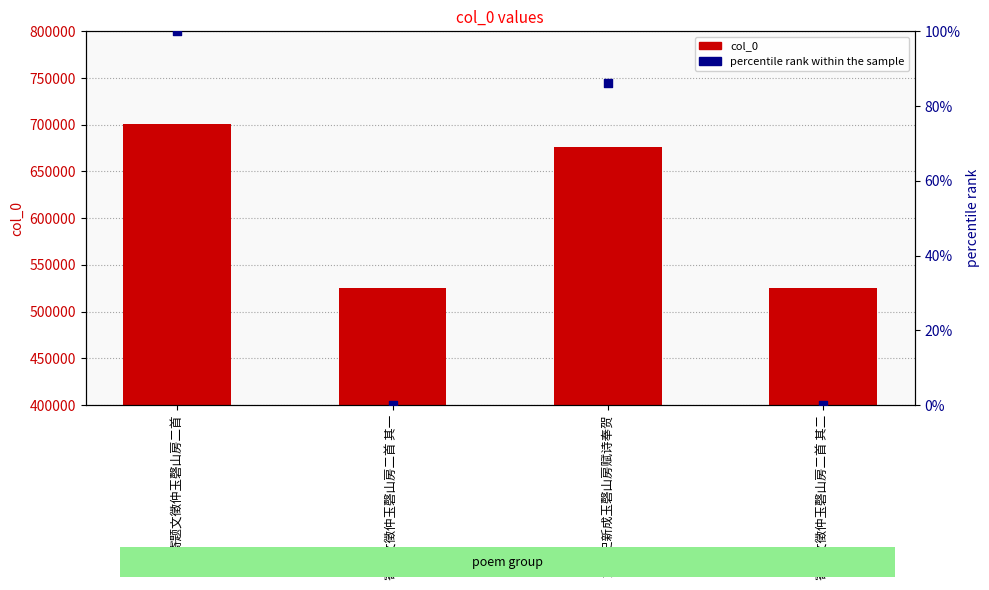

At how many categories does at least one series exceed 561571?

2